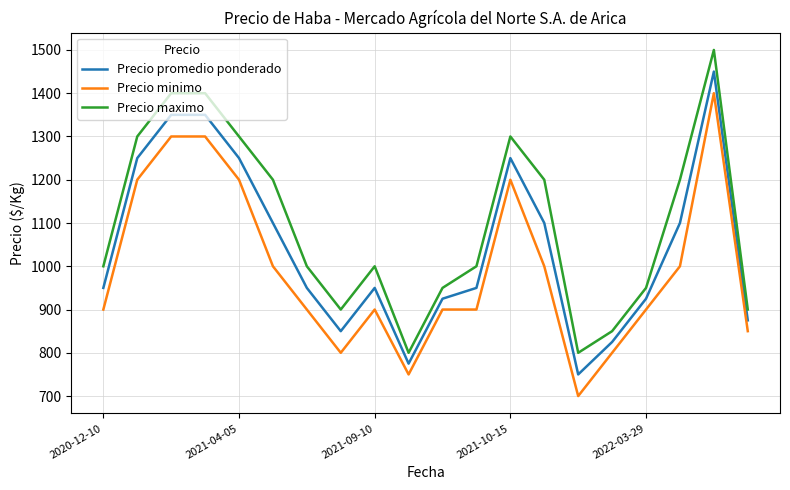

What is the difference between the maximum and minimum values in the Precio minimo series?

700